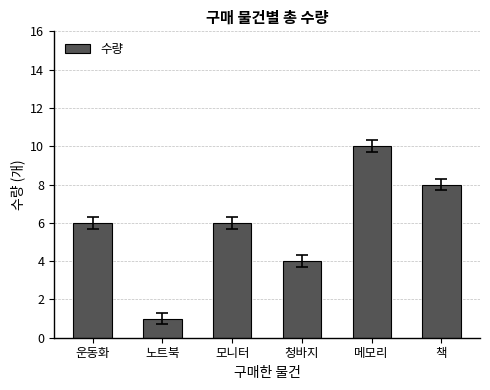

What is the sum of all values?

35